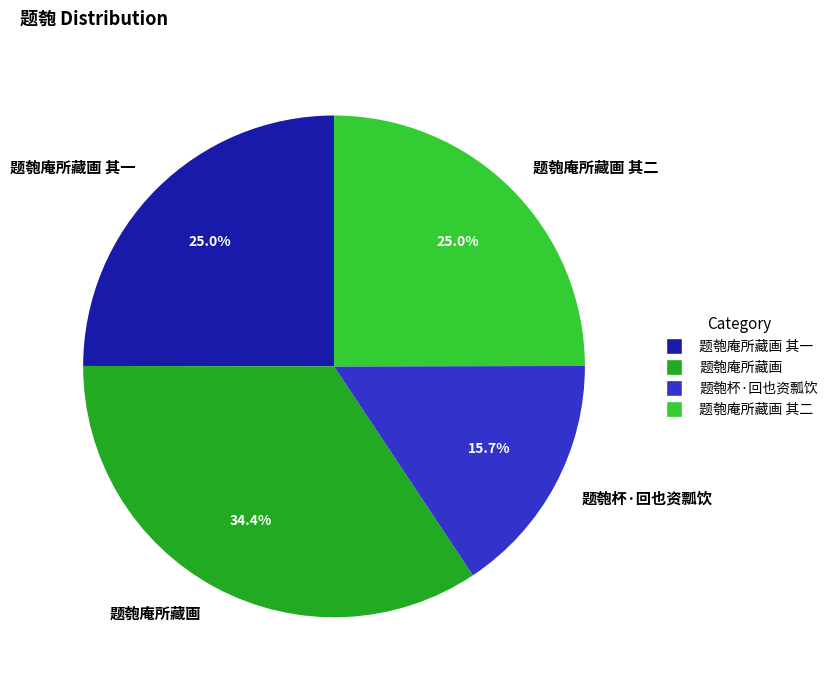

To the nearest percent, what is the difference between the largest and smallest slice percentages?

19%